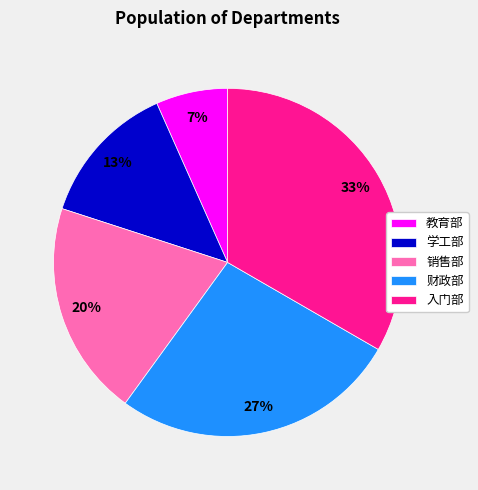

Do 财政部 and 入门部 together represent more than half of the pie?

Yes